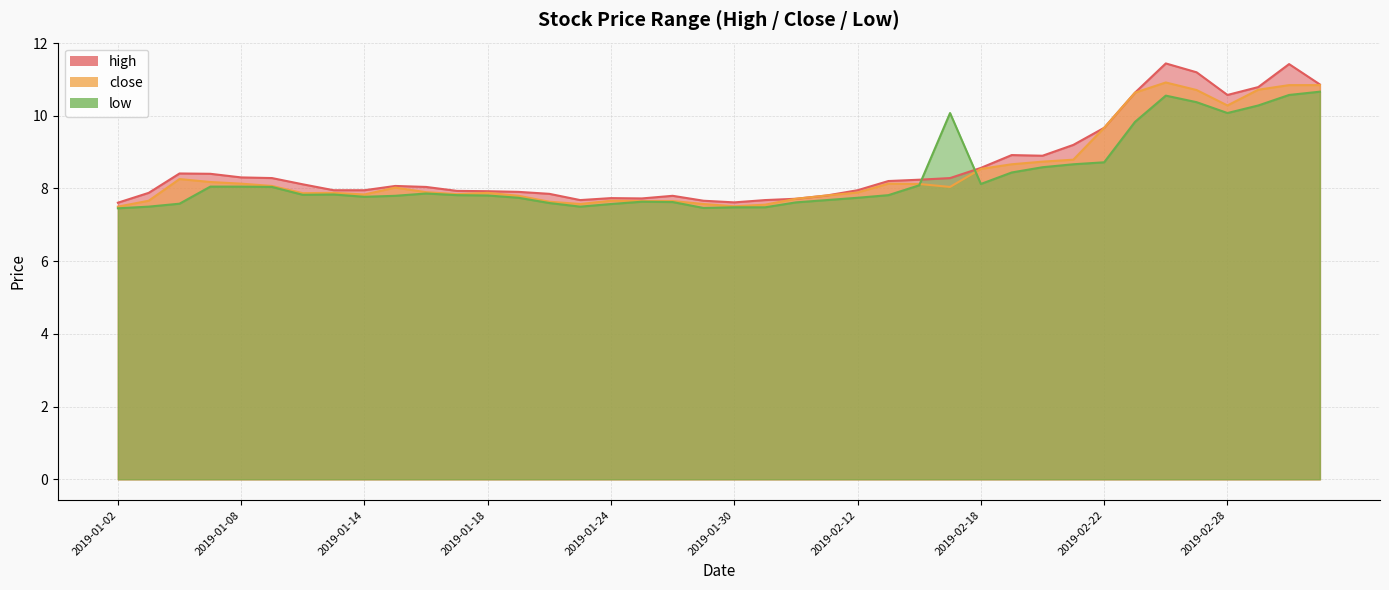

List the series in order of their peak value, lowest first.

low, close, high